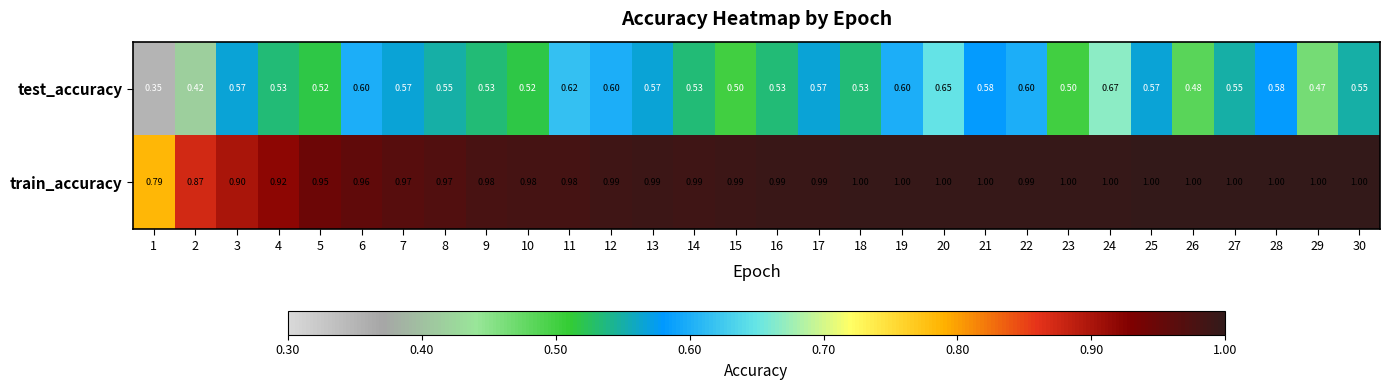

What is the total value across all series at 21?

1.6